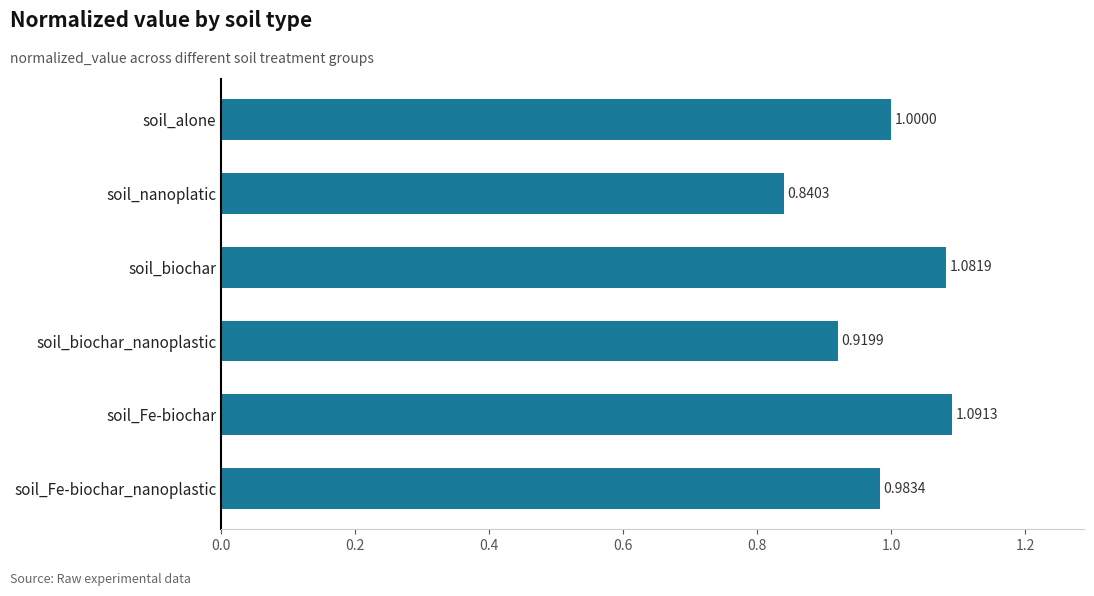

What is the sum of all values?

5.9